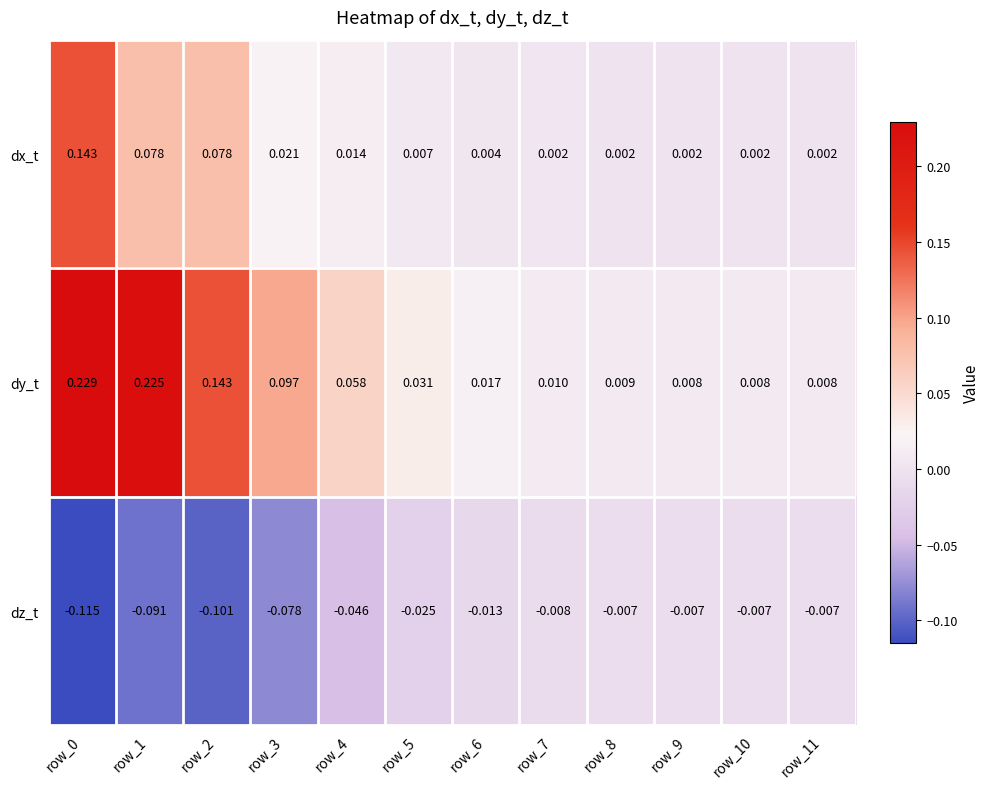

List the series in order of their overall mean, highest first.

dy_t, dx_t, dz_t